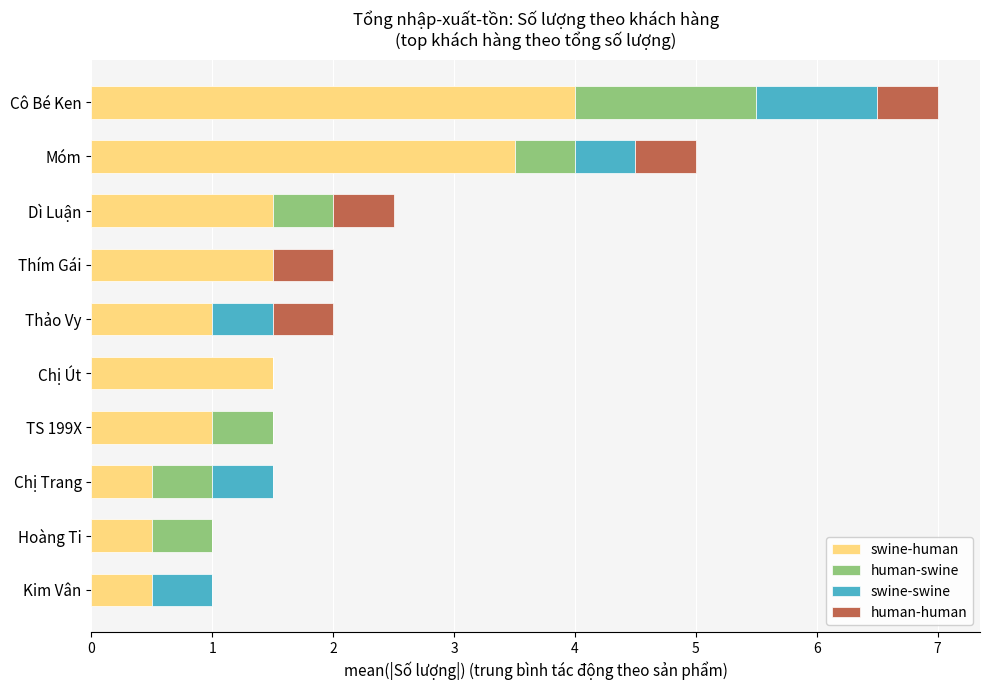

True or false: swine-human has a value of 0.5 at Thảo Vy.

False